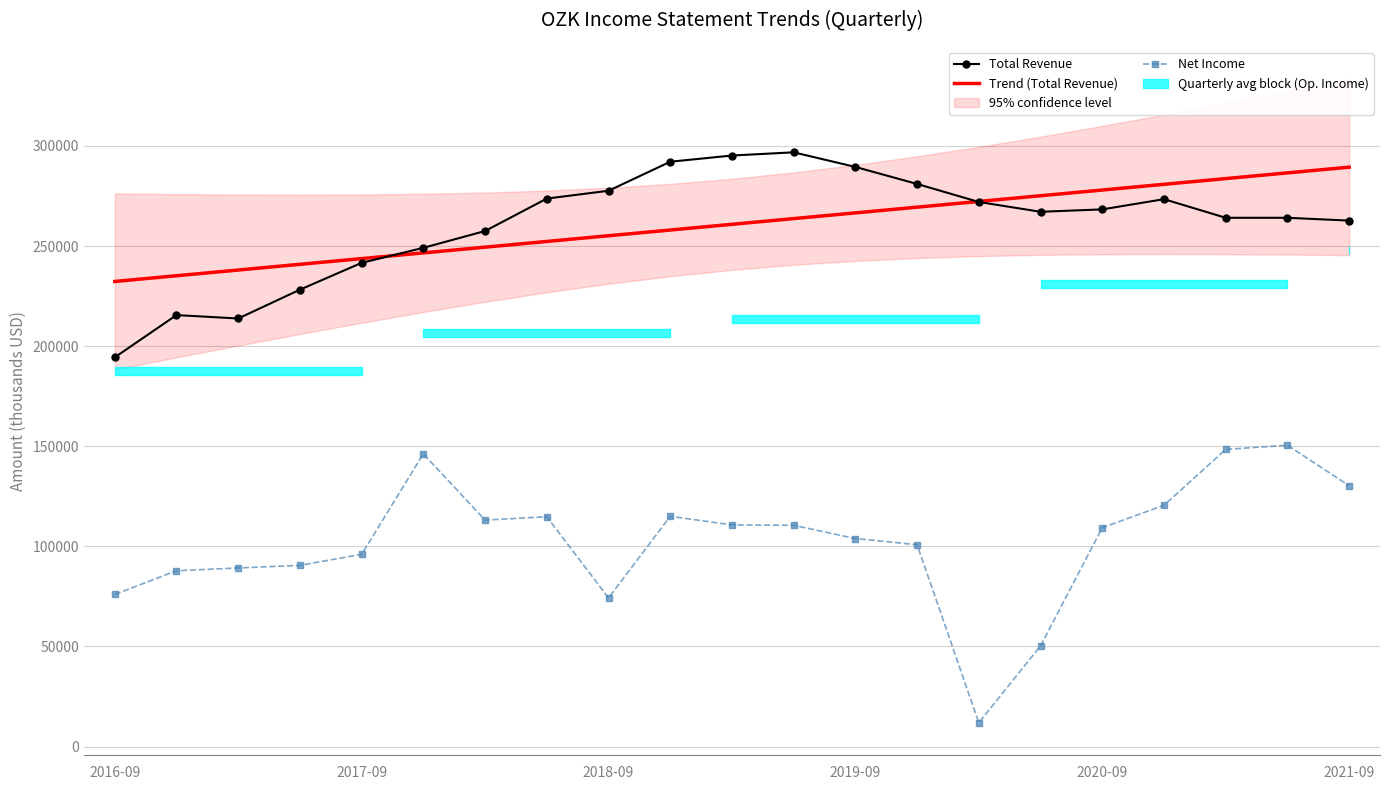

The Total Revenue series shows 388173.0 at 2017-09. True or false?

False